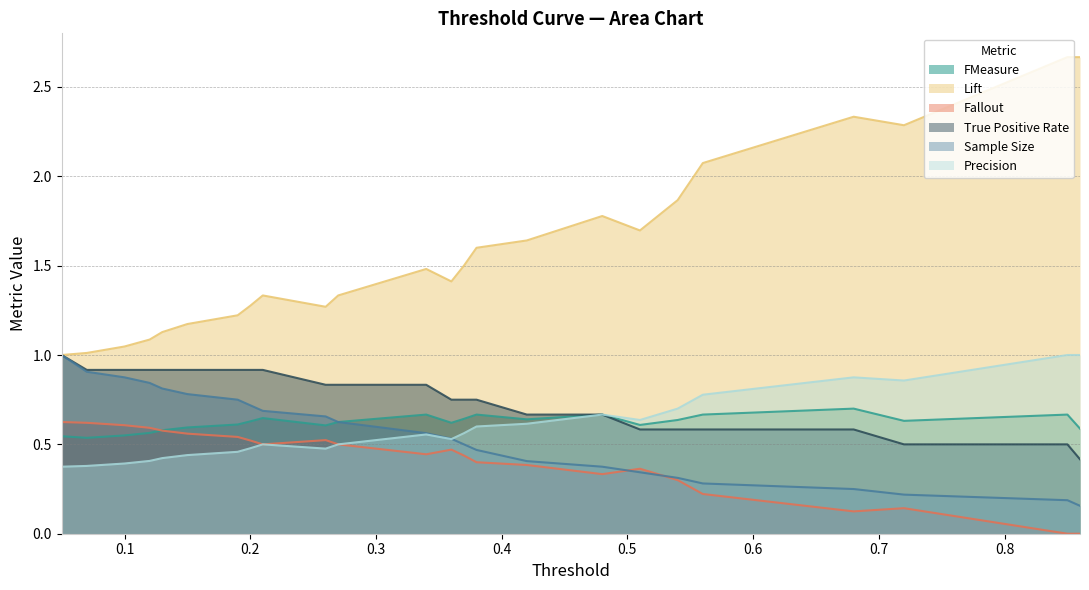

What is the difference between the Fallout values at 0.86 and 0.13?

0.6